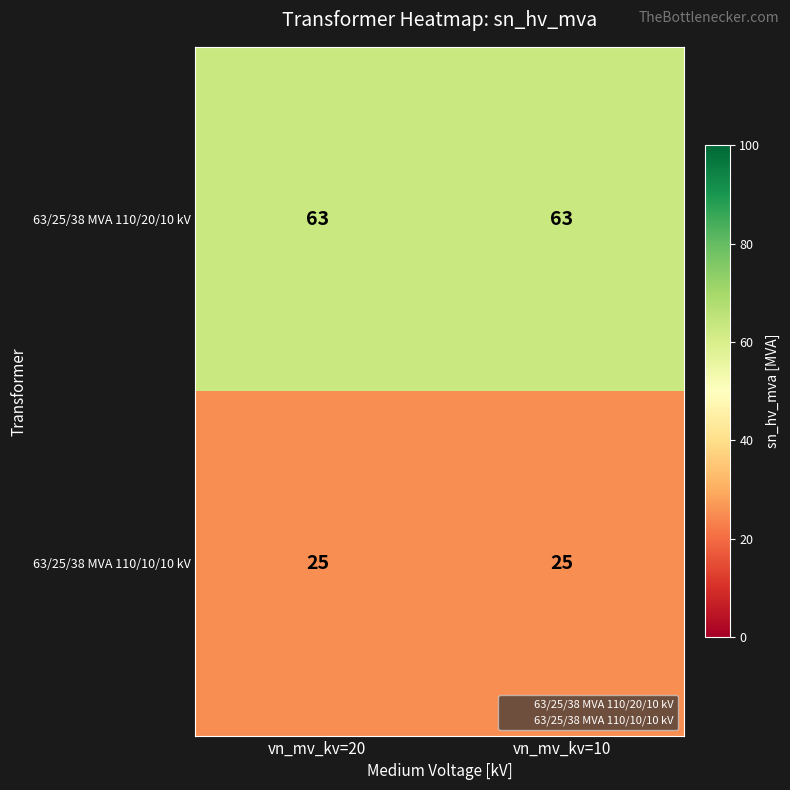

Rank the series by their maximum value, from lowest to highest.

63/25/38 MVA 110/10/10 kV, 63/25/38 MVA 110/20/10 kV